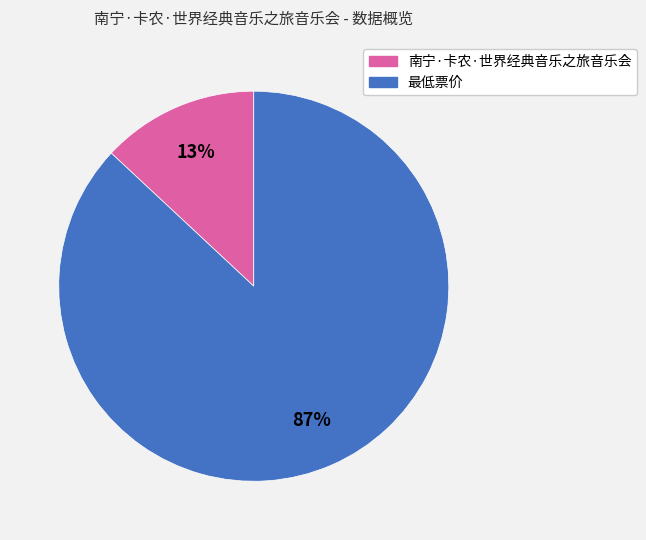

Between 南宁·卡农·世界经典音乐之旅音乐会 and 最低票价, which is larger?

最低票价